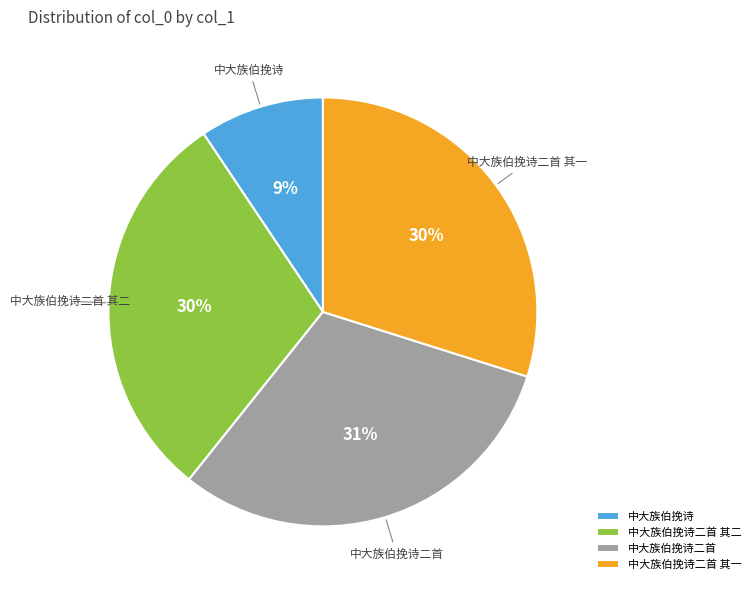

To the nearest percent, what percentage of the pie is 中大族伯挽诗?

9%